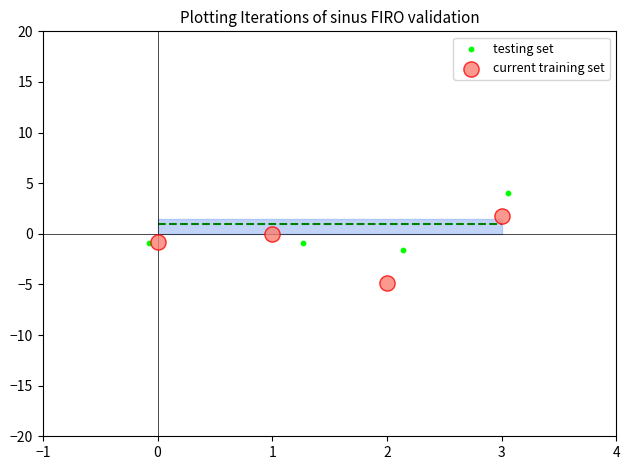

Which series has the largest Y range (max minus min)?

current training set